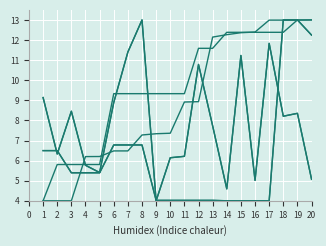

Does the chart have visible grid lines?

Yes